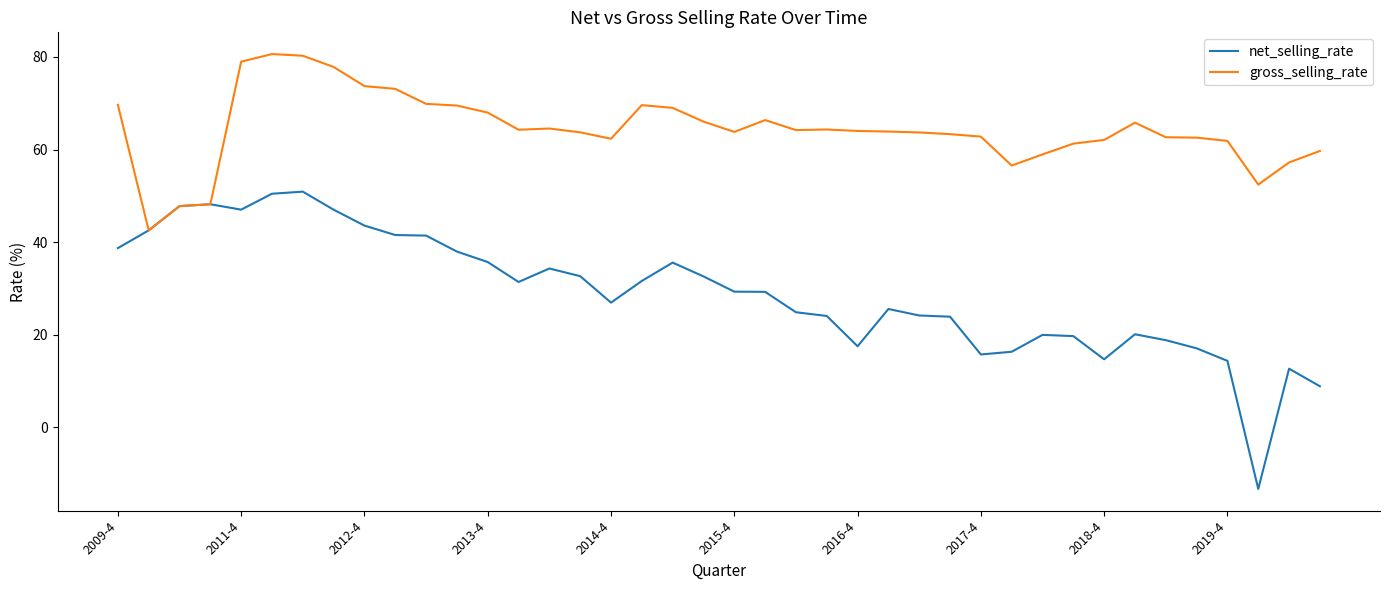

Rank the series by their average value, from highest to lowest.

gross_selling_rate, net_selling_rate